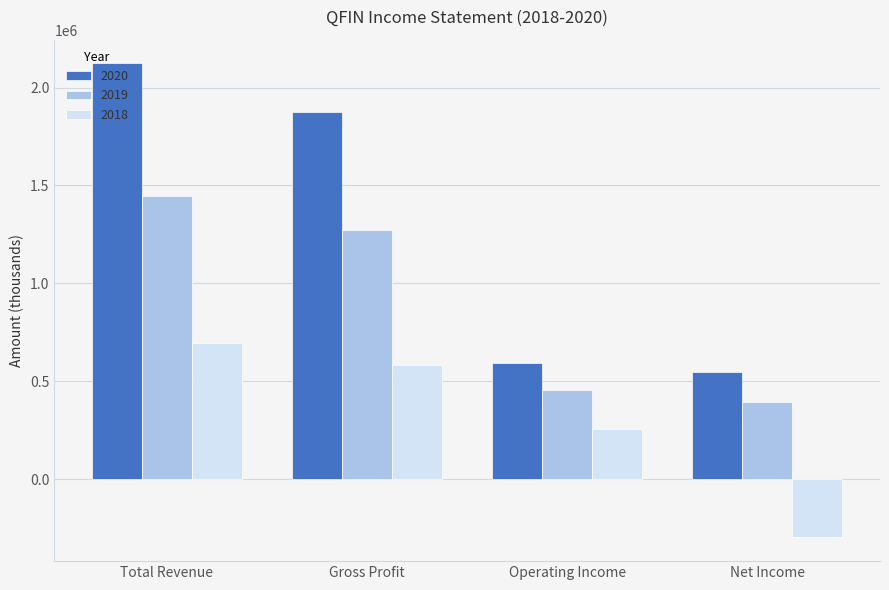

How many bars are there in total?

12